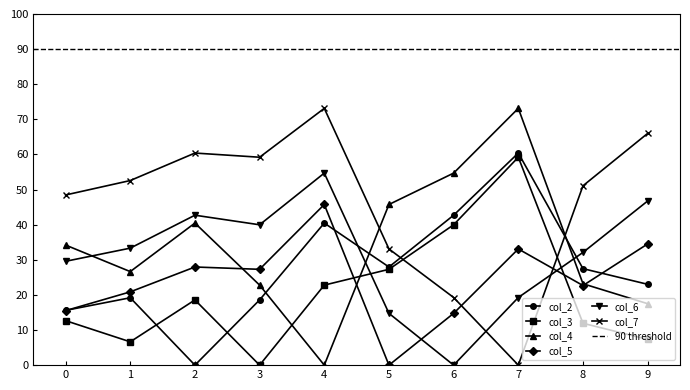

What is the maximum value shown in the chart?

73.1